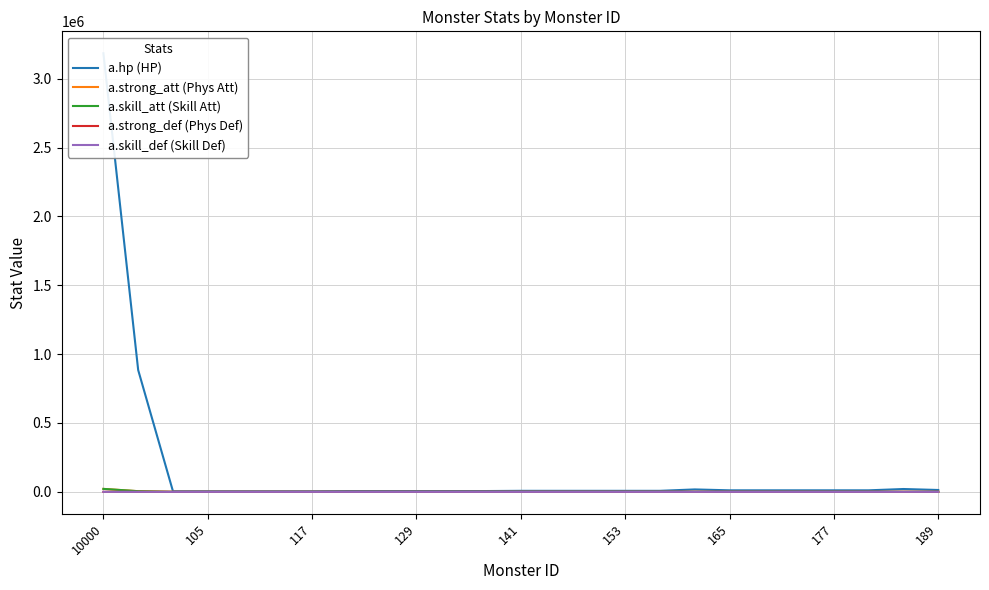

True or false: a.skill_def (Skill Def) and a.skill_att (Skill Att) intersect in this chart.

False